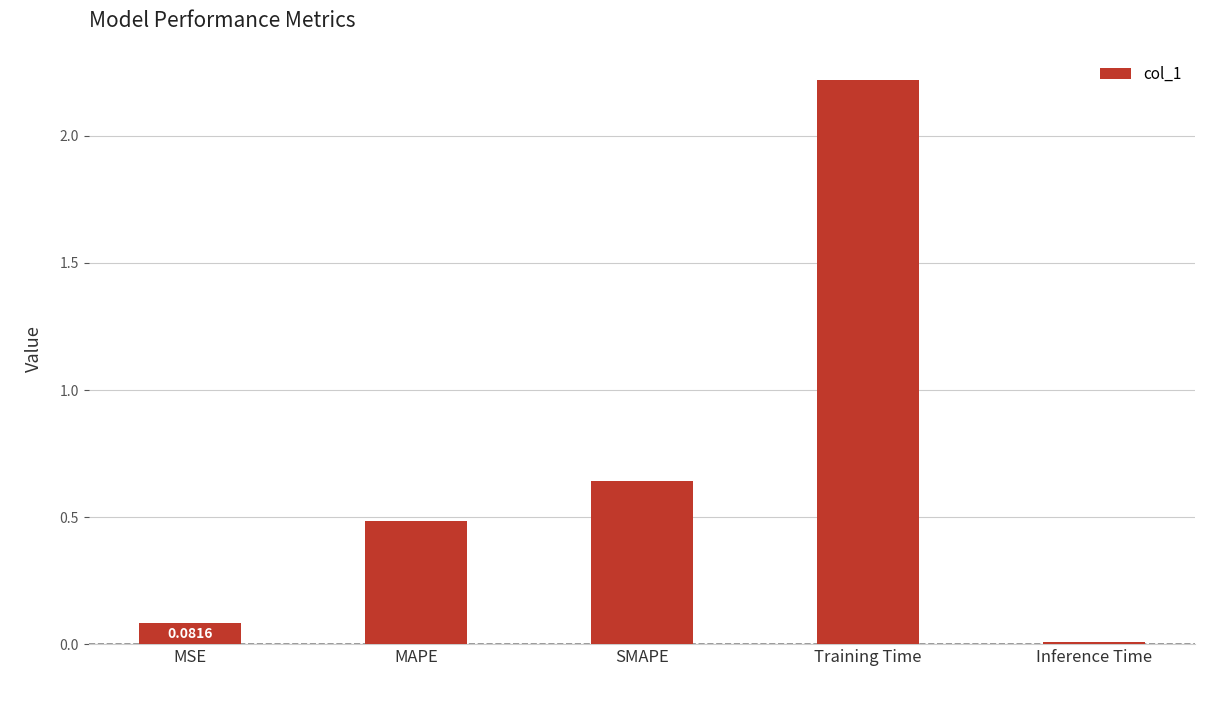

Which has a higher value, Training Time or SMAPE?

Training Time